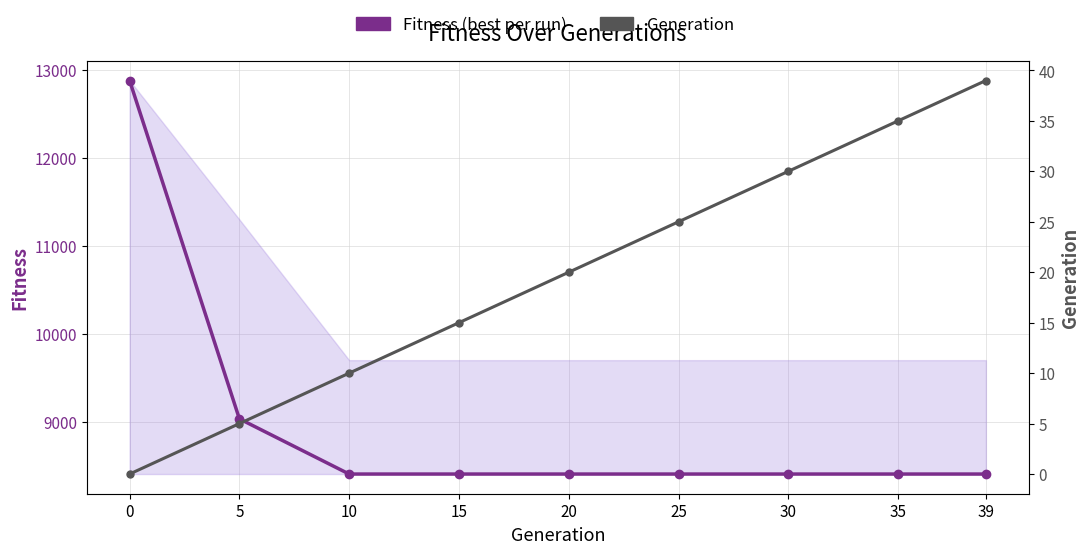

How many categories are shown in the chart?

9